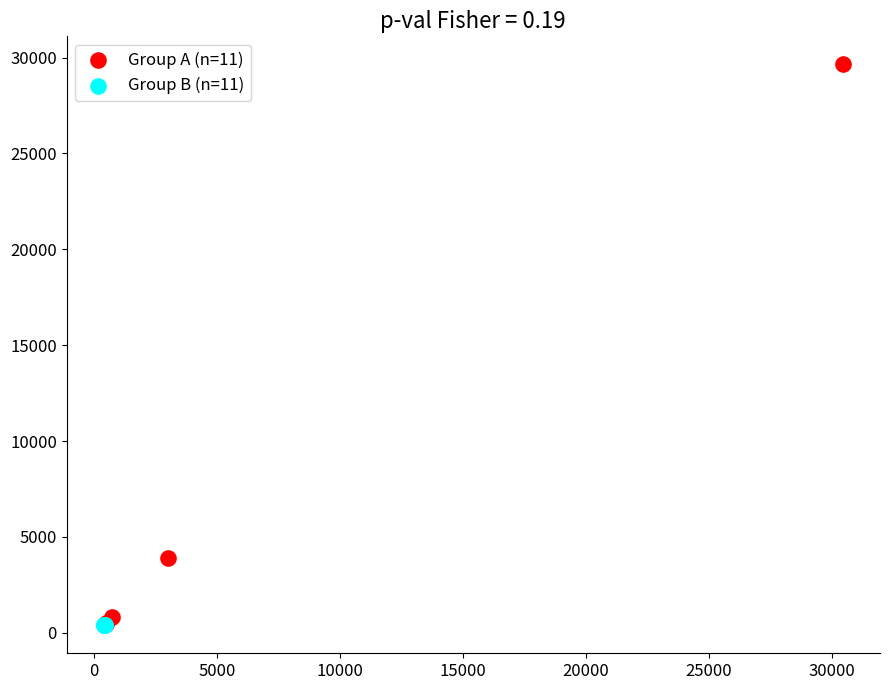

Which series has the widest spread of Y values?

Group A (n=11)